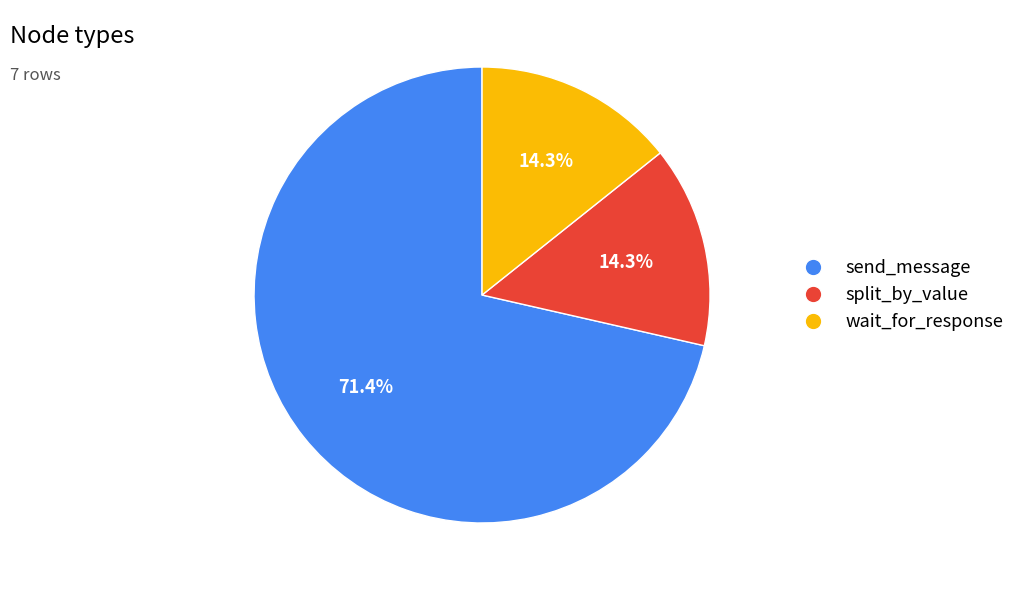

What is the total percentage of send_message and split_by_value?

85.7%